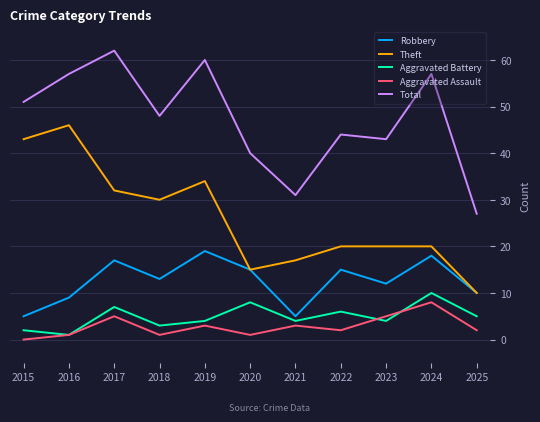

The value of Aggravated Assault at 2025 is 2. True or false?

True